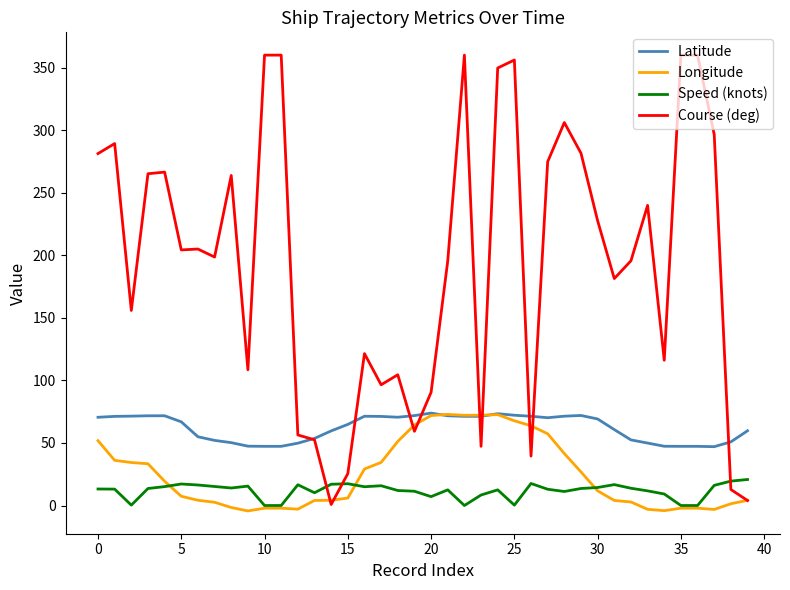

What is the maximum value for Latitude?

73.9